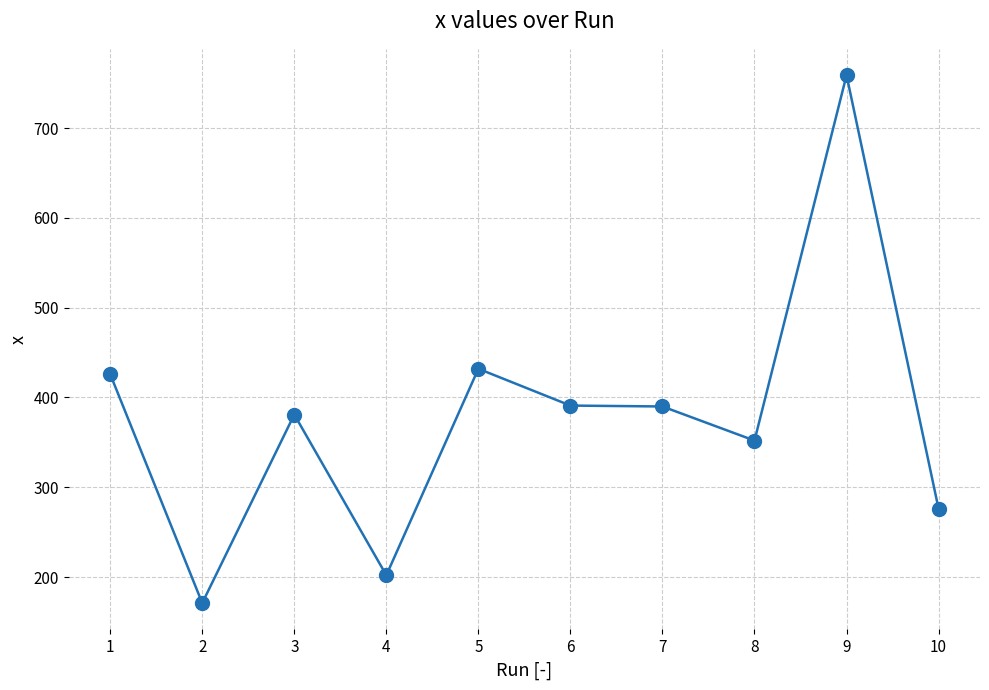

True or false: the data has more than 1 interior local peaks.

True